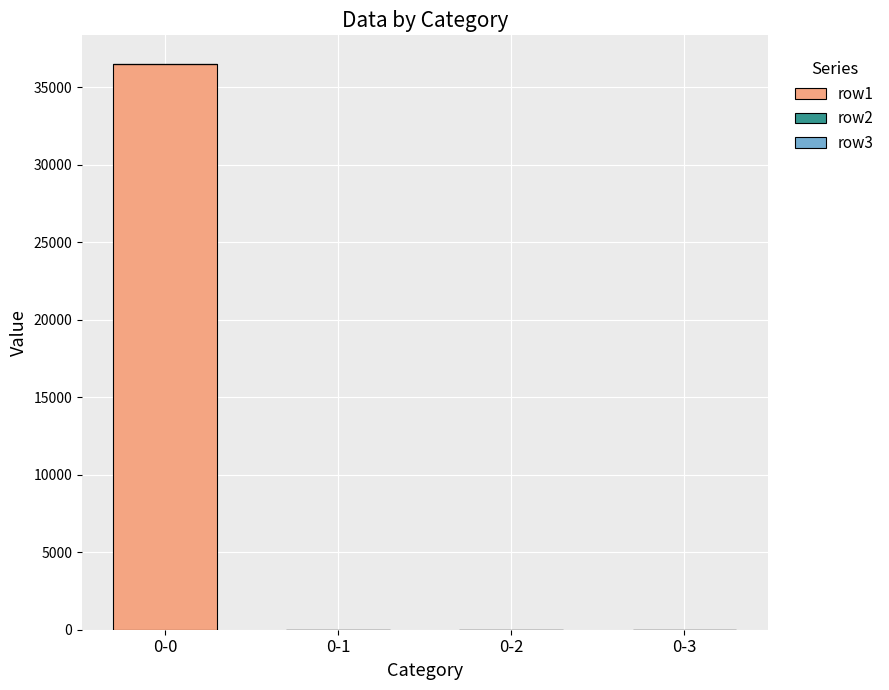

At which category is the sum across all series the highest?

0-0